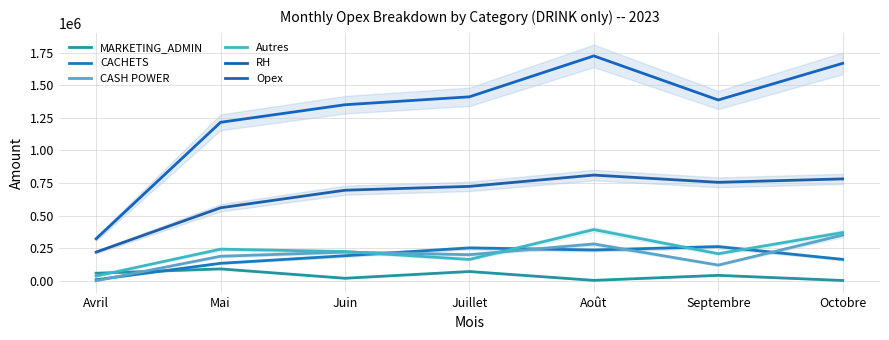

How many times do CACHETS and CASH POWER cross each other?

5